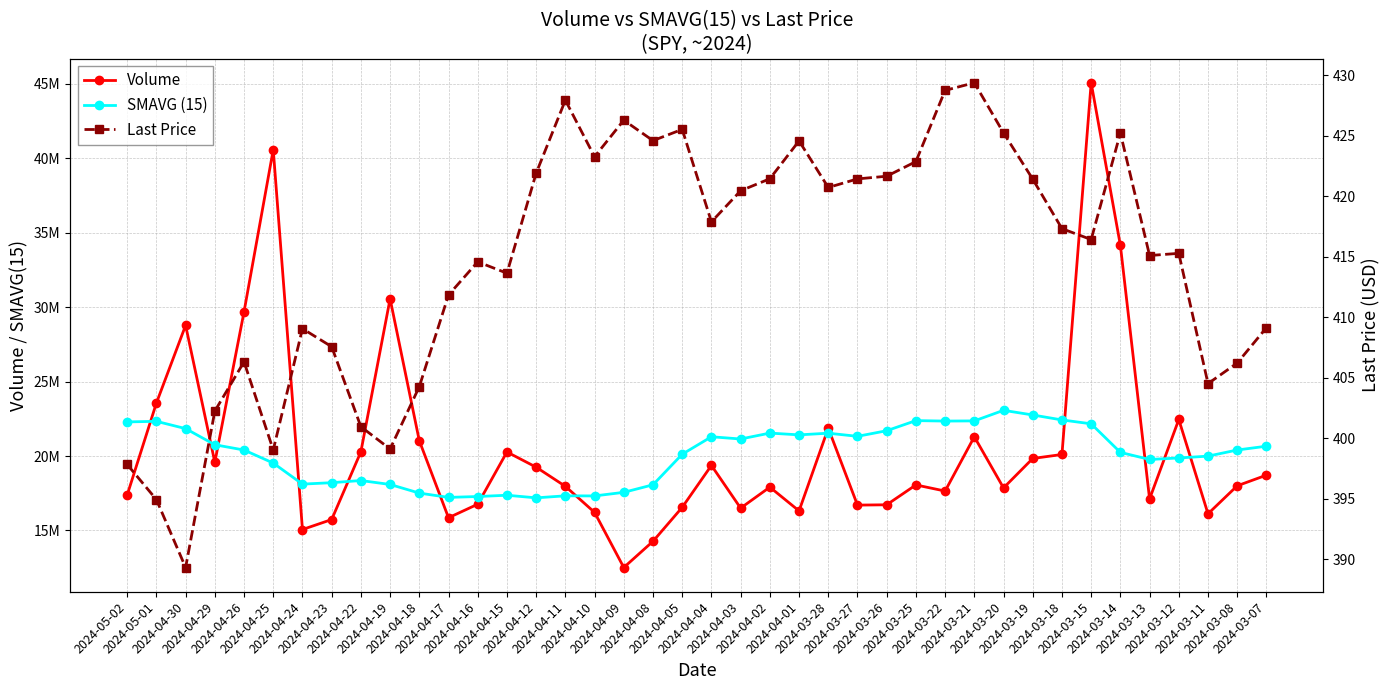

Between 2024-04-03 and 2024-03-15, which is larger?

2024-03-15